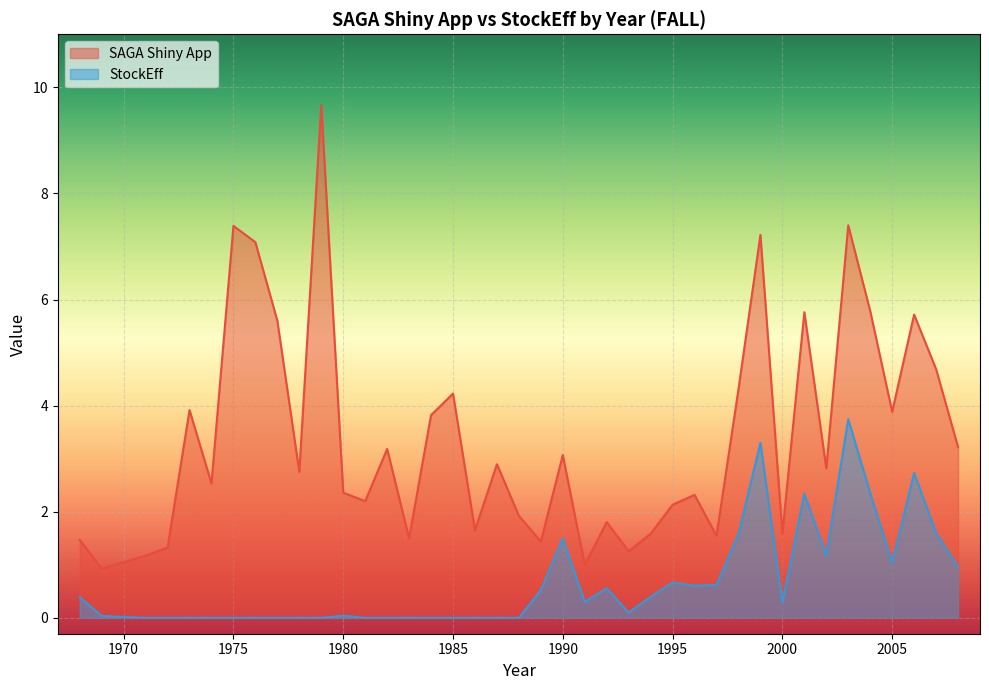

True or false: StockEff and SAGA Shiny App cross at least once.

False